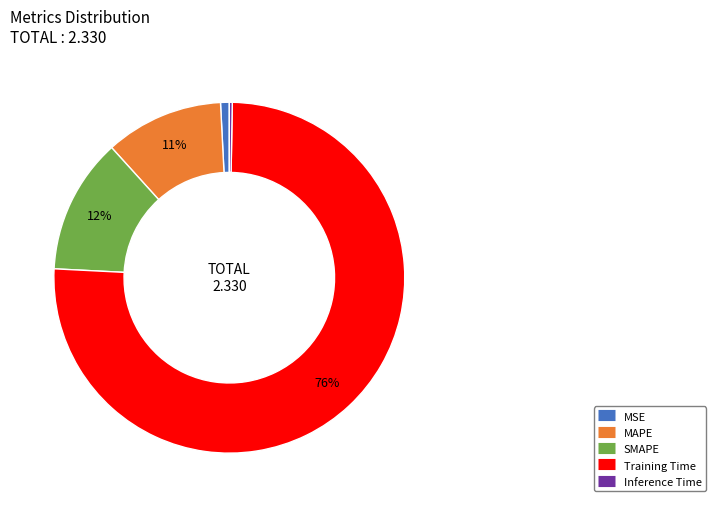

To the nearest percent, what is the combined percentage of MAPE and MSE?

12%